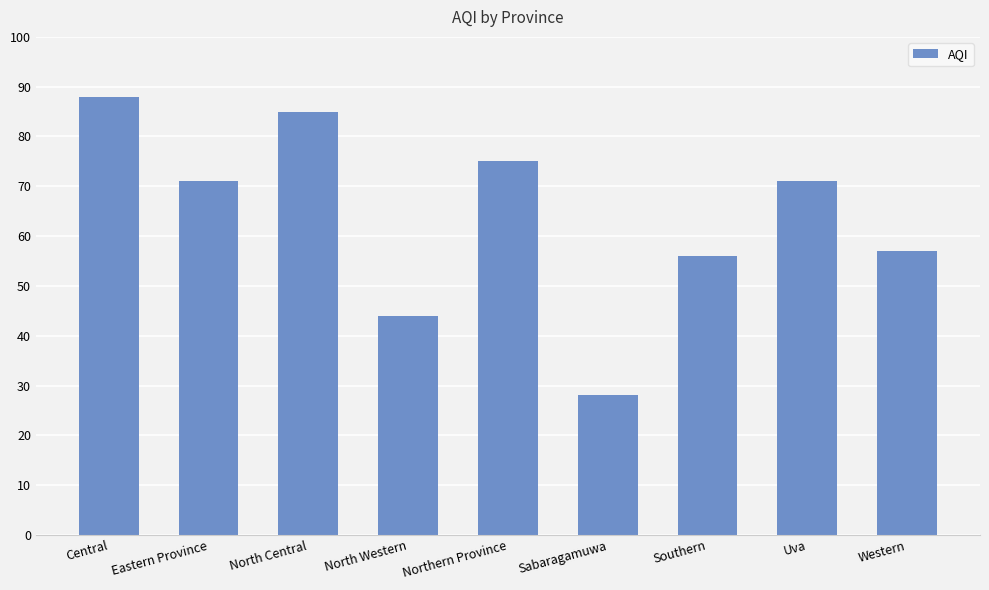

Is it true that the value at Western is 57?

True